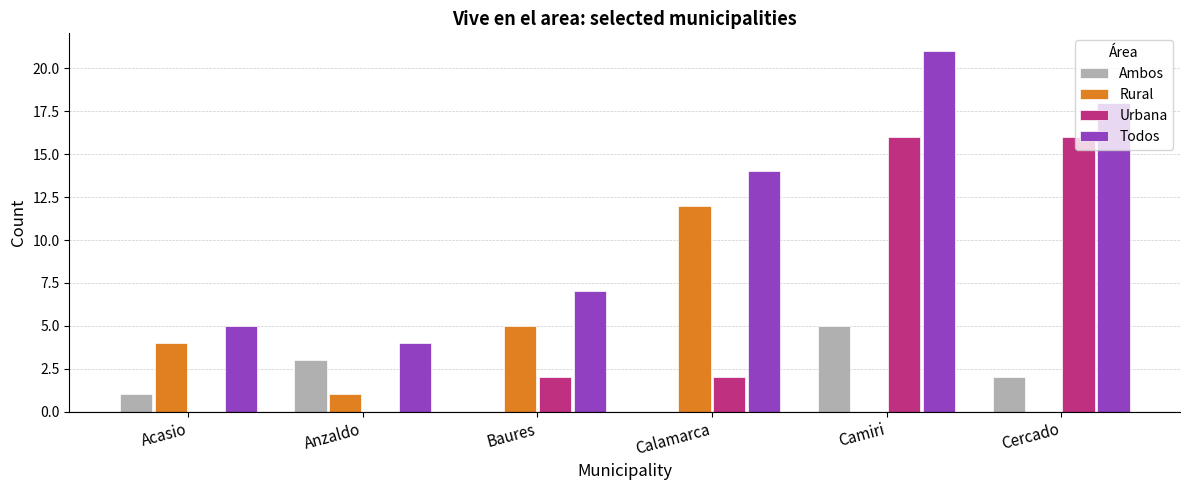

What is the greatest value displayed?

21